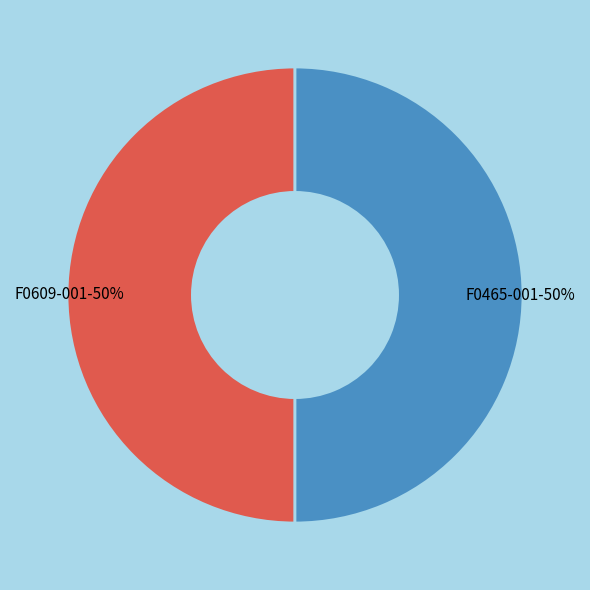

To the nearest percent, what percentage of the pie is F0465-001?

50%